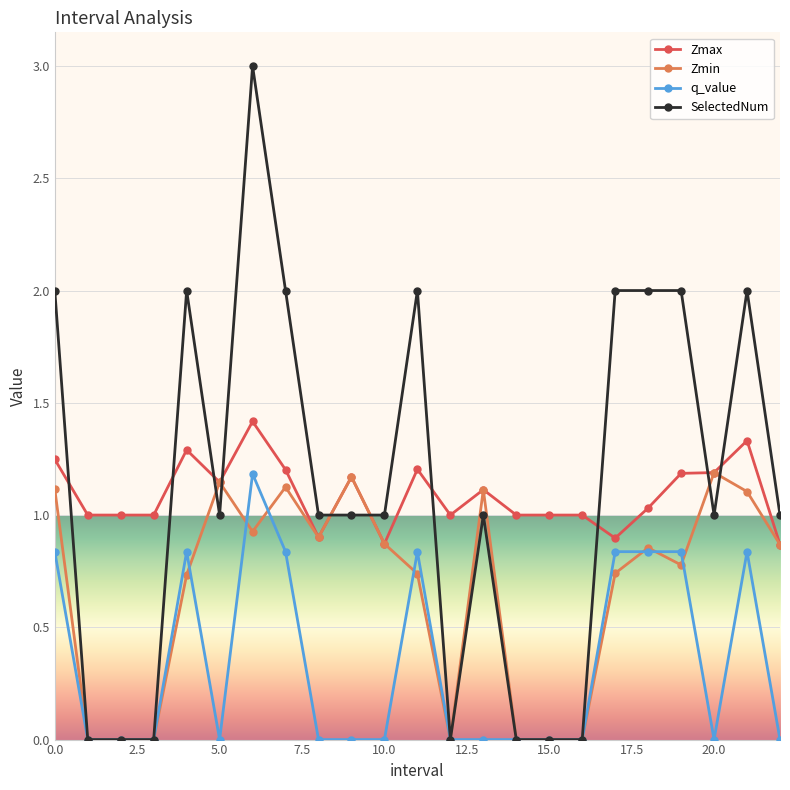

What is the greatest value displayed?

3.0